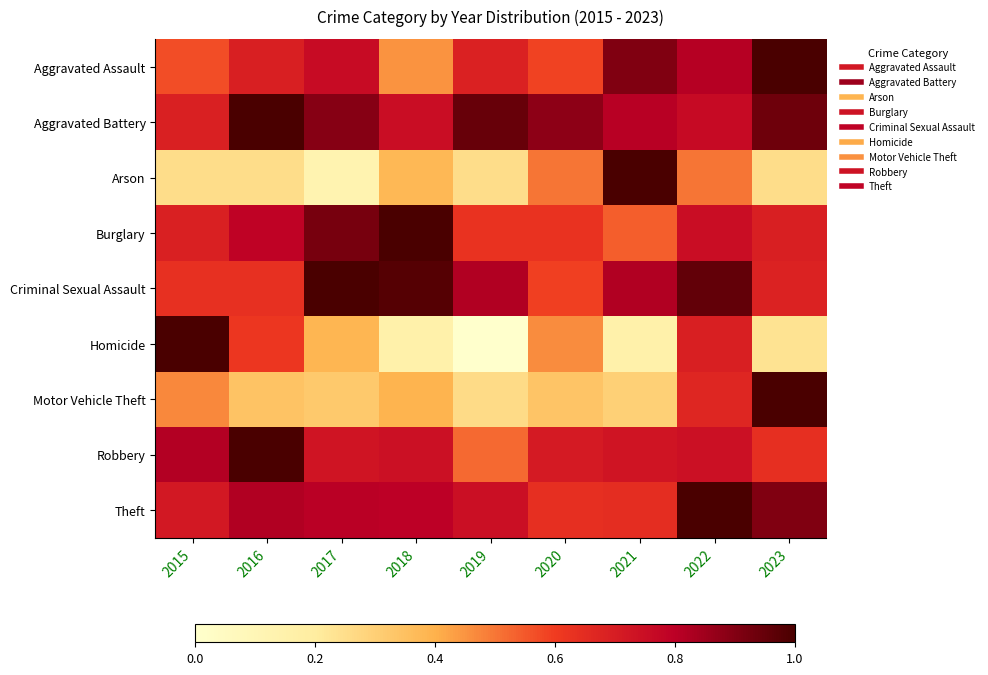

Which series has the largest range (max minus min)?

Homicide